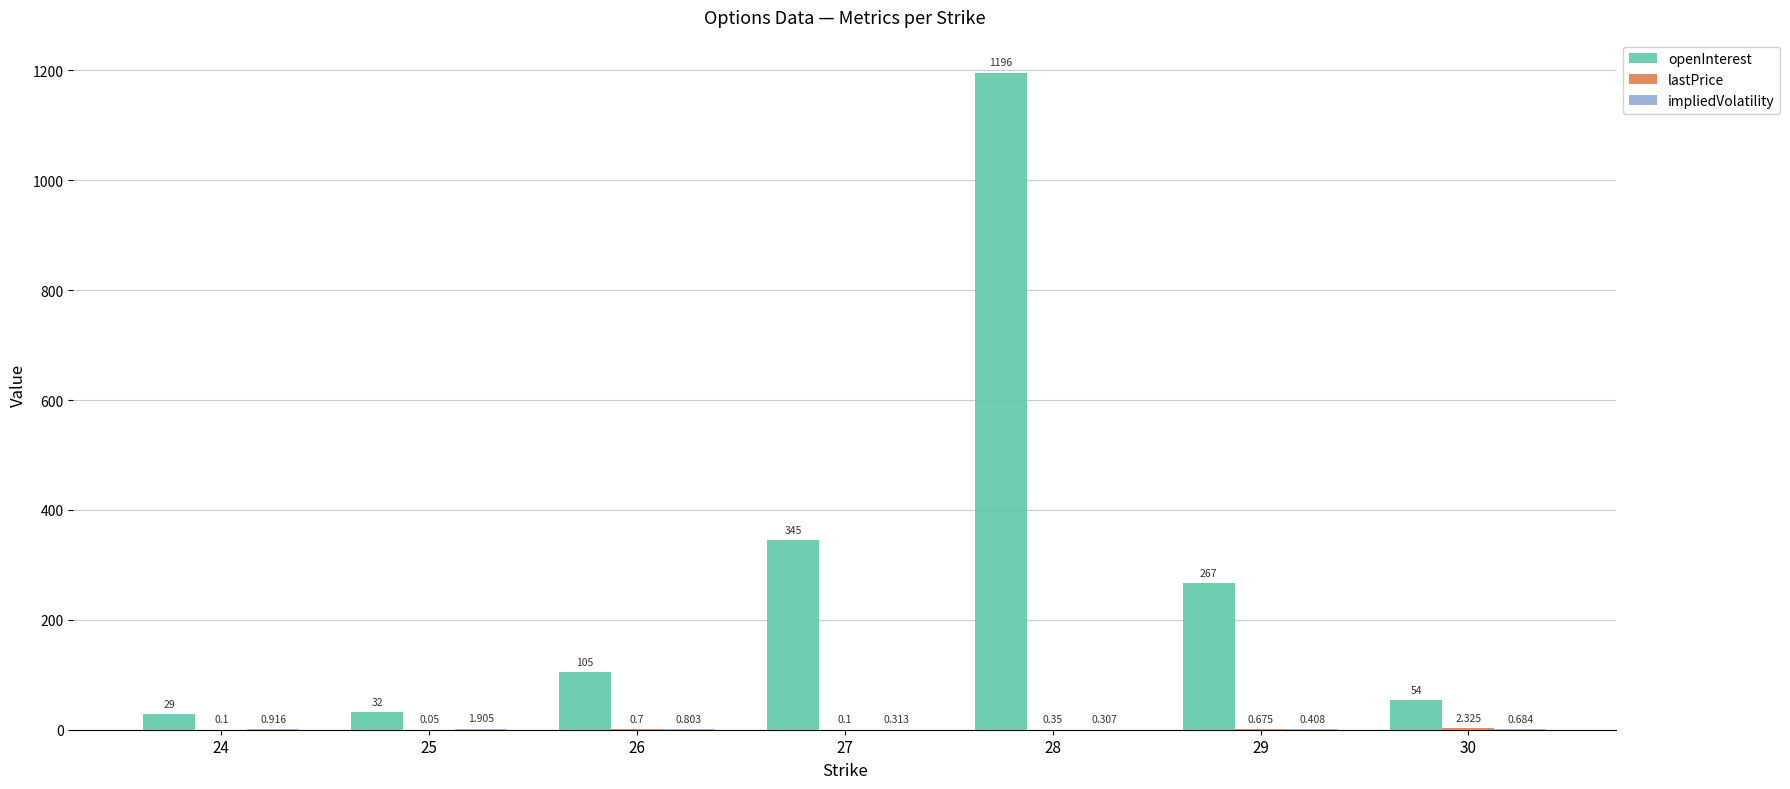

Which series changed the most between 24 and 28?

openInterest